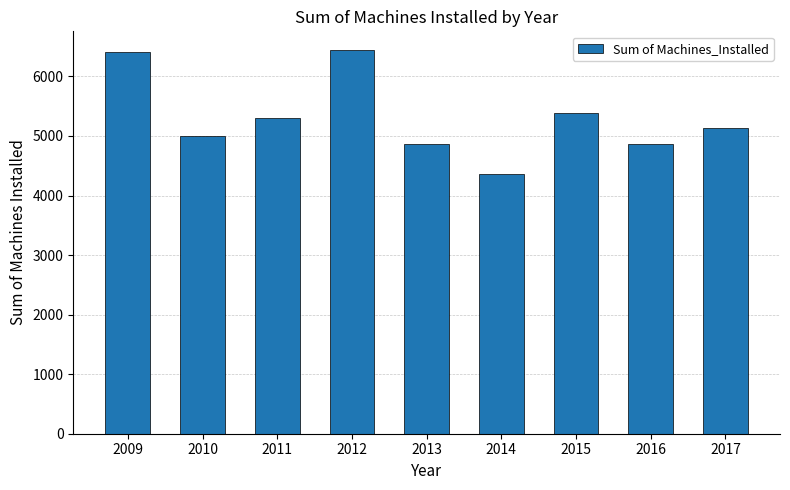

What is the change in value from 2014 to 2015?

+1014.0